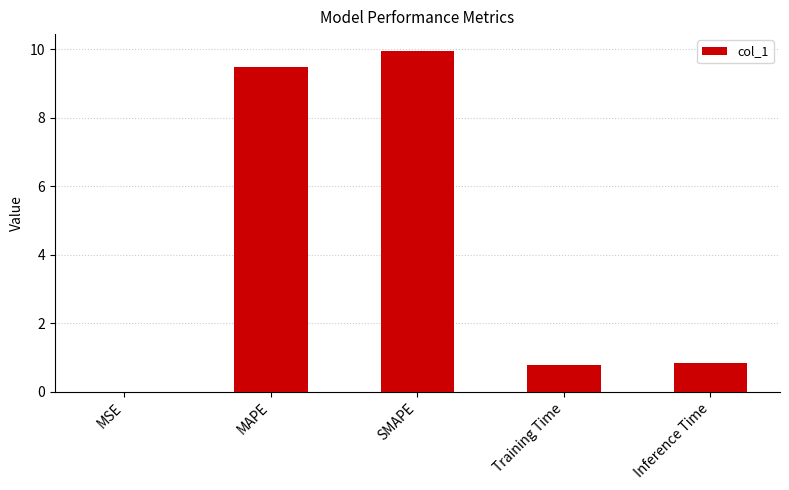

Are the bars horizontal?

No